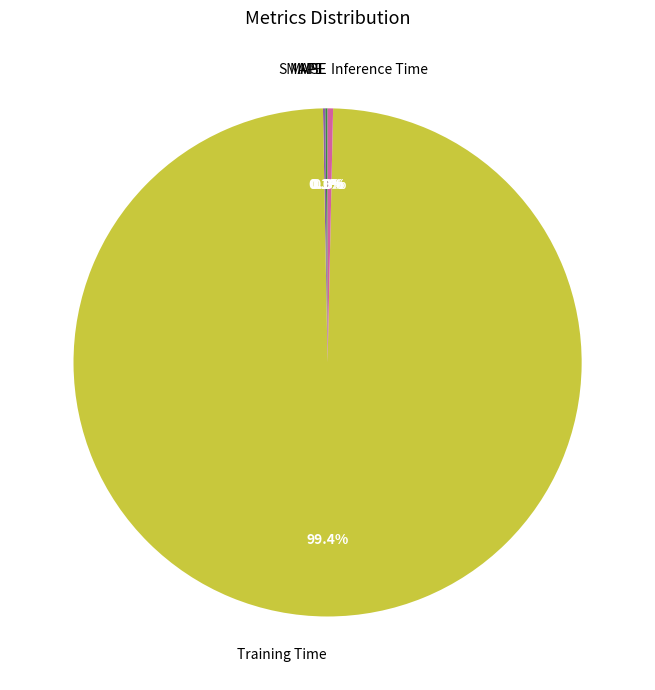

What is the largest slice in the pie chart?

Training Time